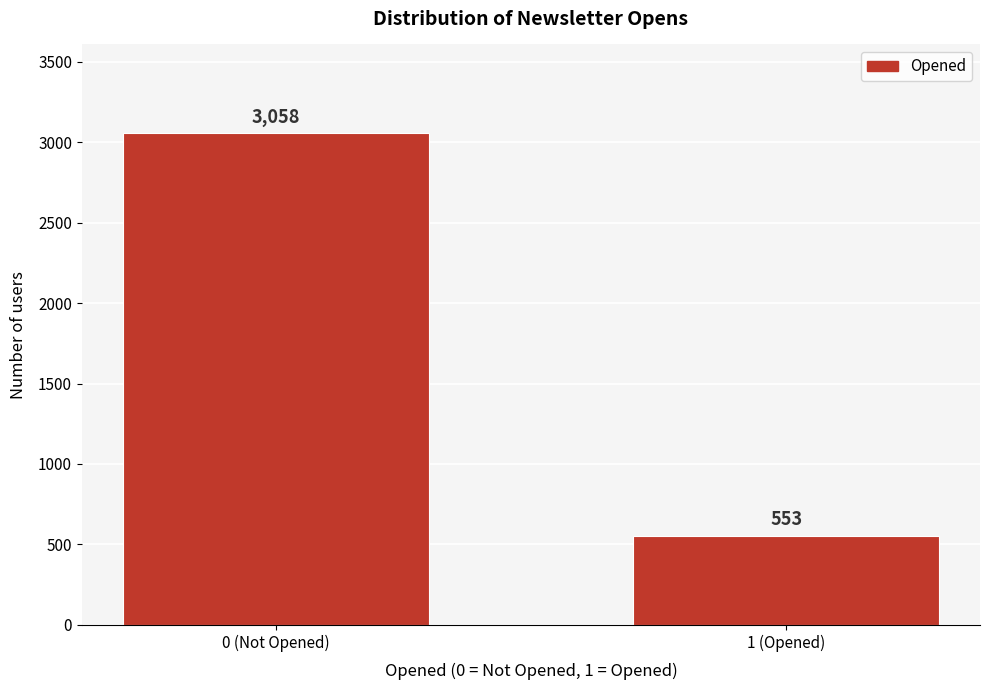

Reading right to left, extract all data points from this chart.

1 (Opened)=553	0 (Not Opened)=3058